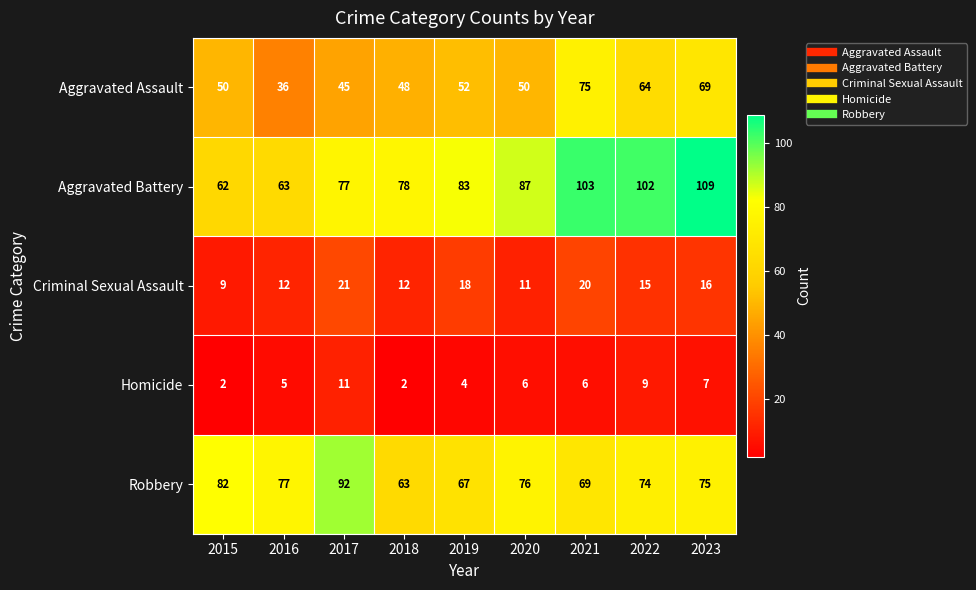

Rank the series by their maximum value, from highest to lowest.

Aggravated Battery, Robbery, Aggravated Assault, Criminal Sexual Assault, Homicide